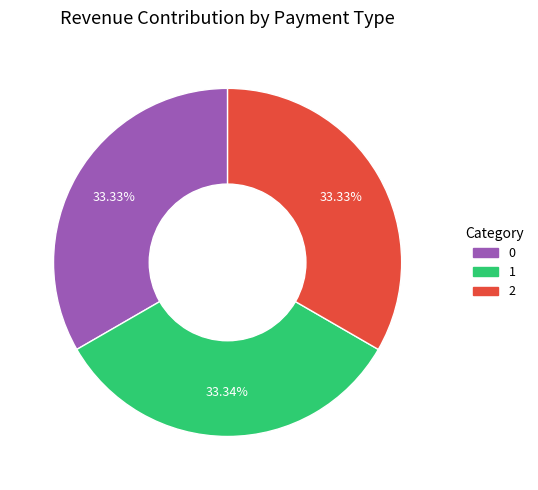

Is it true that 1 is 21% of the pie?

False